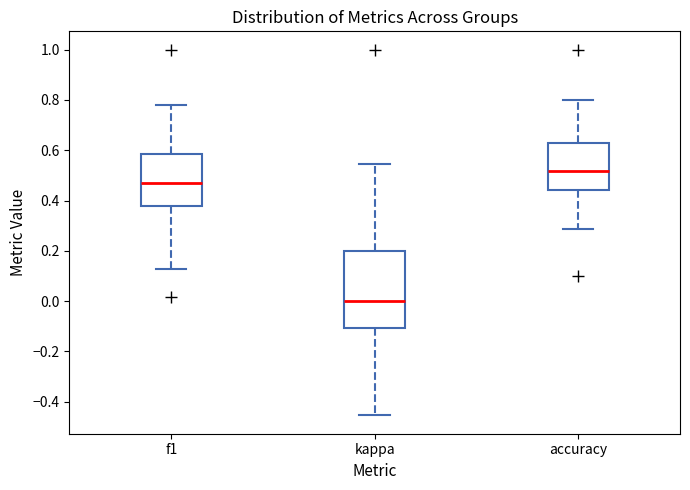

Reading left to right, transcribe this box plot: for each box, give where its median line is, the range the box spans, and where its two whiskers end, as read against the y-axis. The values are not printed on the chart, so give them approximately, as read against the axis.

f1: median 0.48, box 0.38 to 0.58, whiskers 0.12 to 0.78
kappa: median 0.00, box -0.10 to 0.20, whiskers -0.46 to 0.54
accuracy: median 0.52, box 0.44 to 0.62, whiskers 0.28 to 0.80